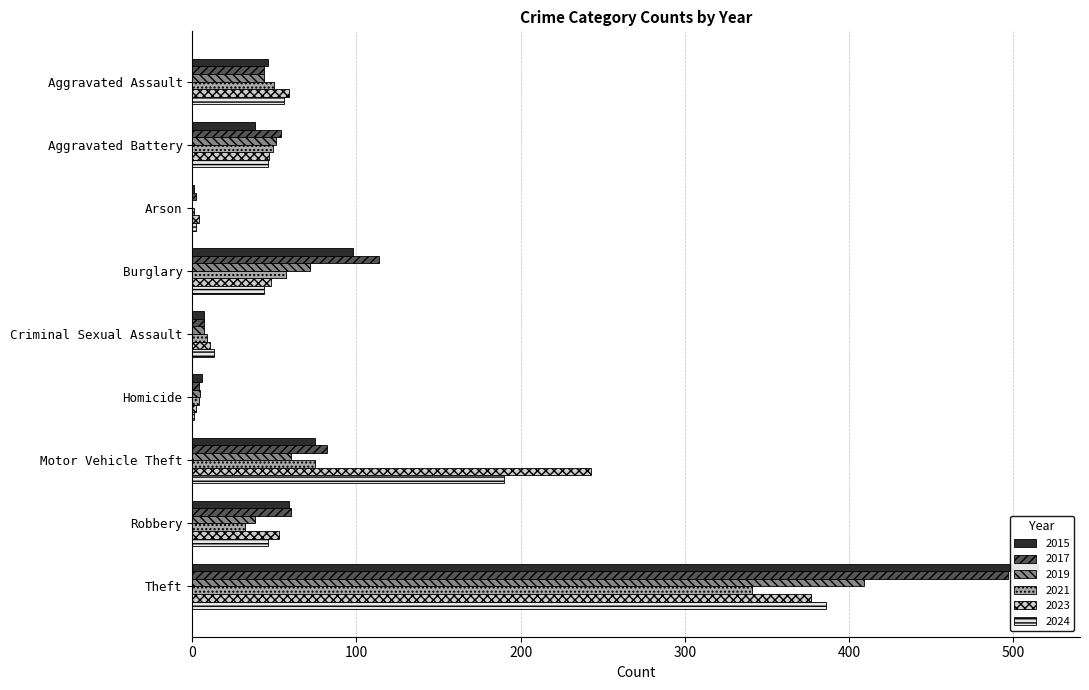

Does the chart contain any negative values?

No